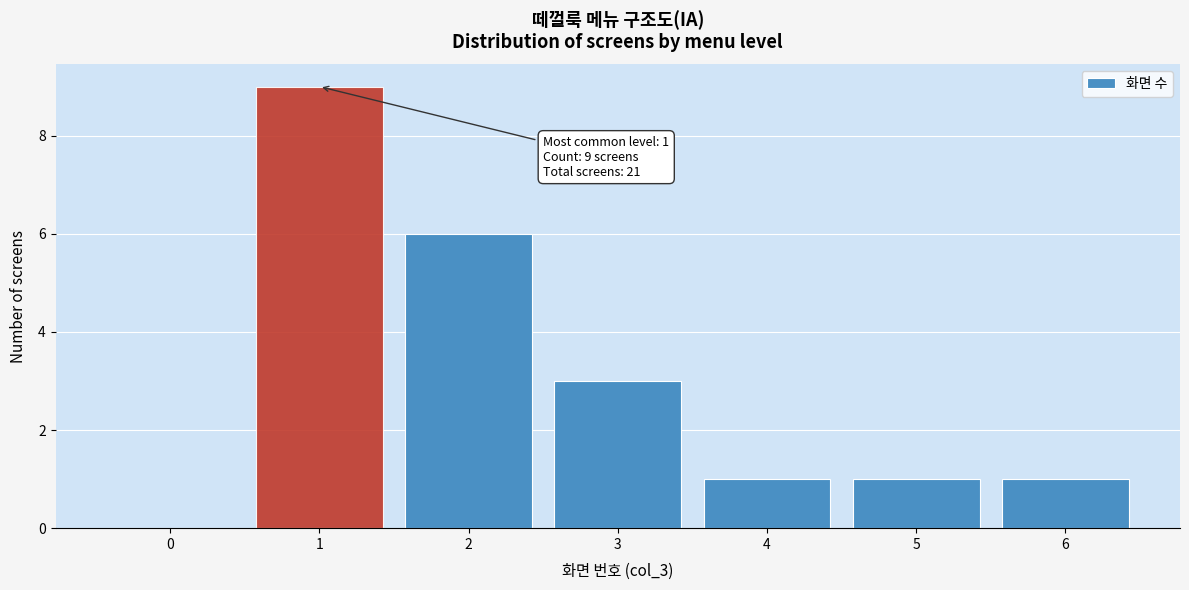

Reading right to left, extract all data points from this chart.

6=1	5=1	4=1	3=3	2=6	1=9	0=0